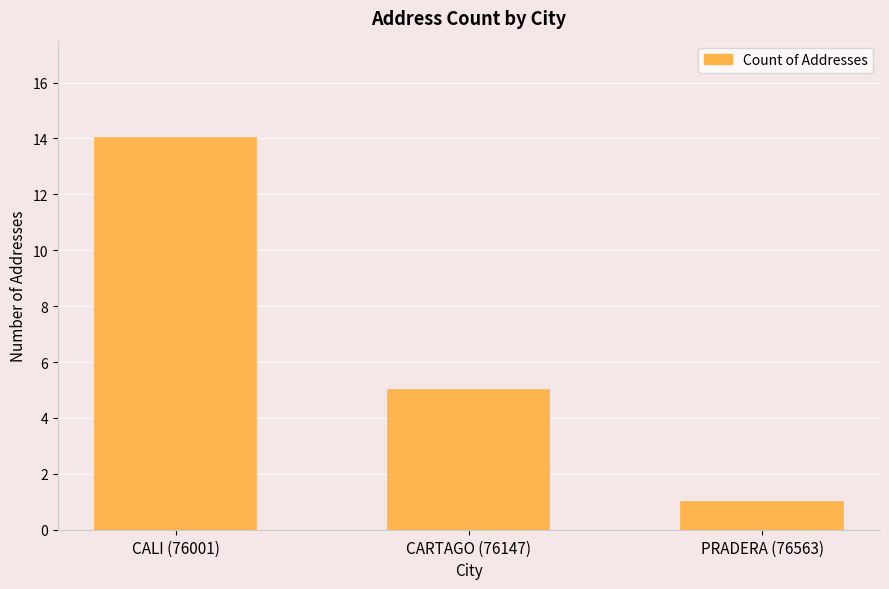

Does the chart contain any negative values?

No